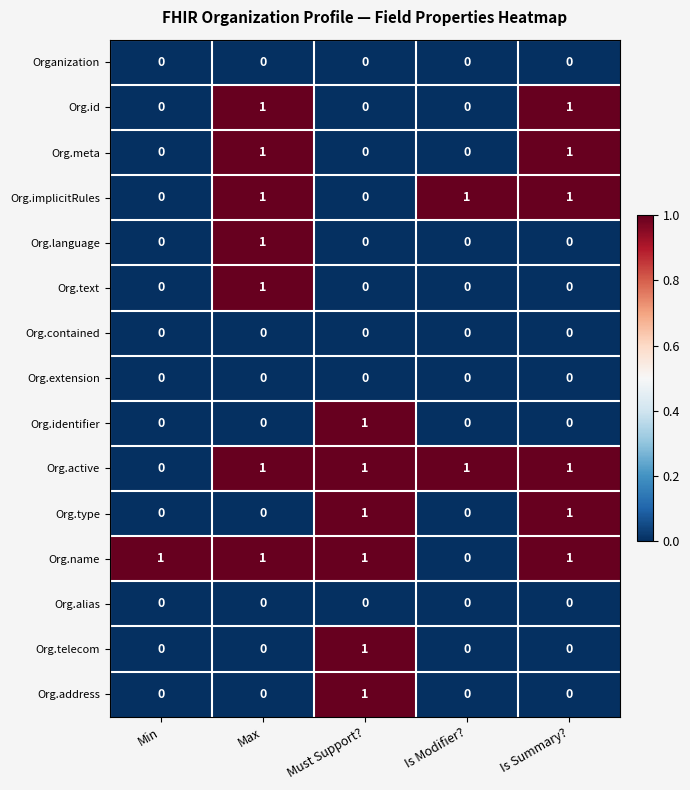

Count the number of data series in this chart.

15